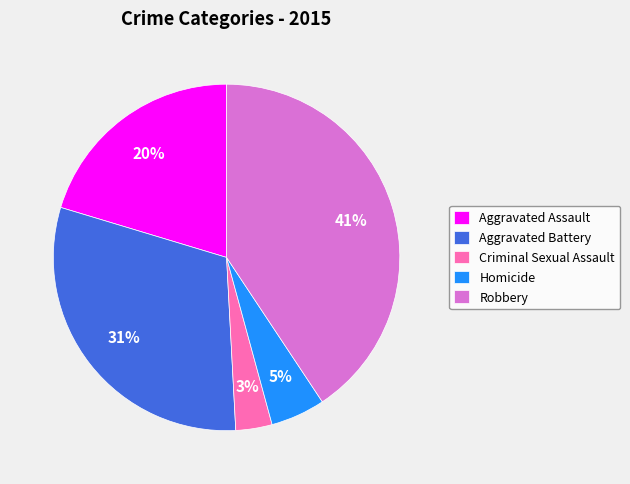

Combined, do Robbery and Aggravated Assault account for over 50%?

Yes